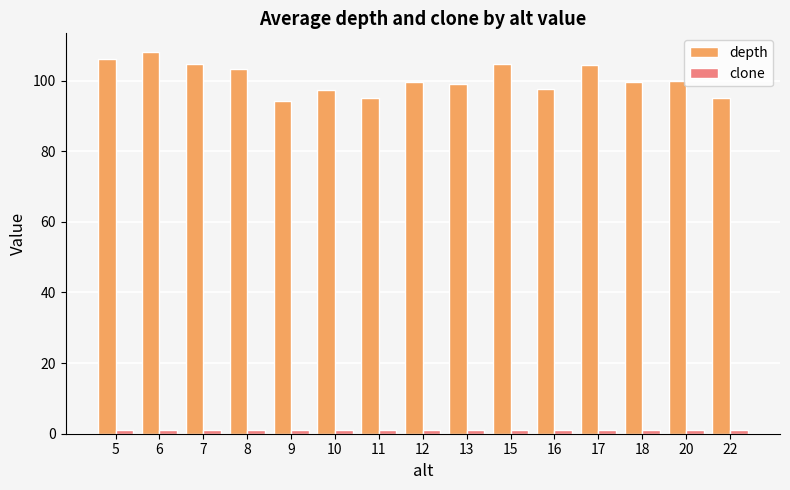

How many distinct data groups are displayed?

2